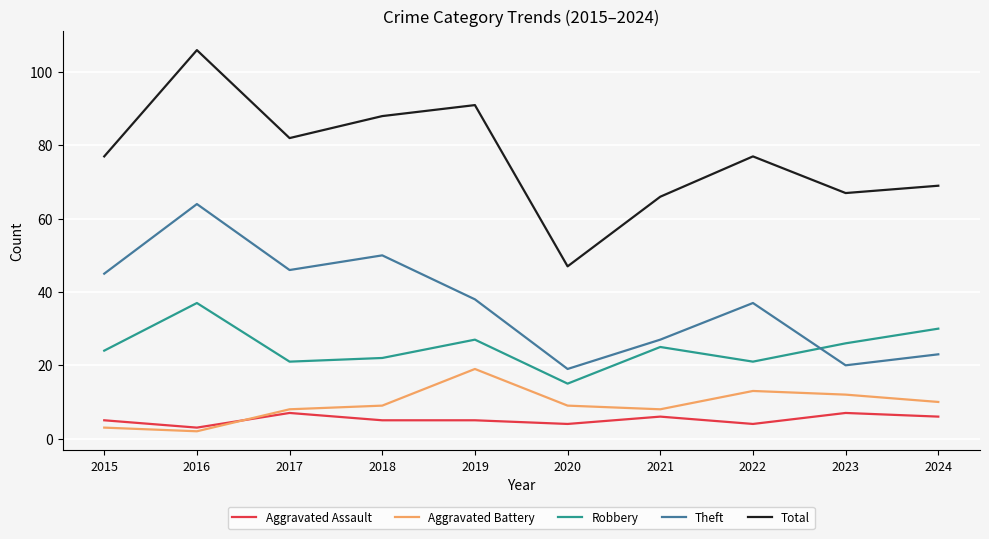

What is the maximum value for Aggravated Battery?

19